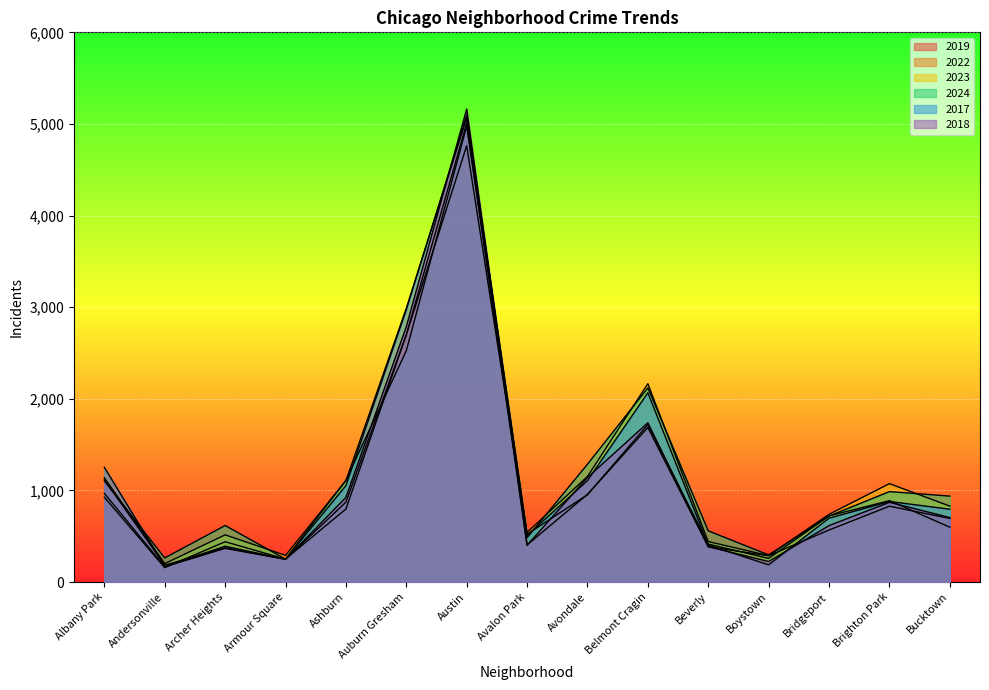

What is the value of the 2024 point at the 9th from the left?

1286